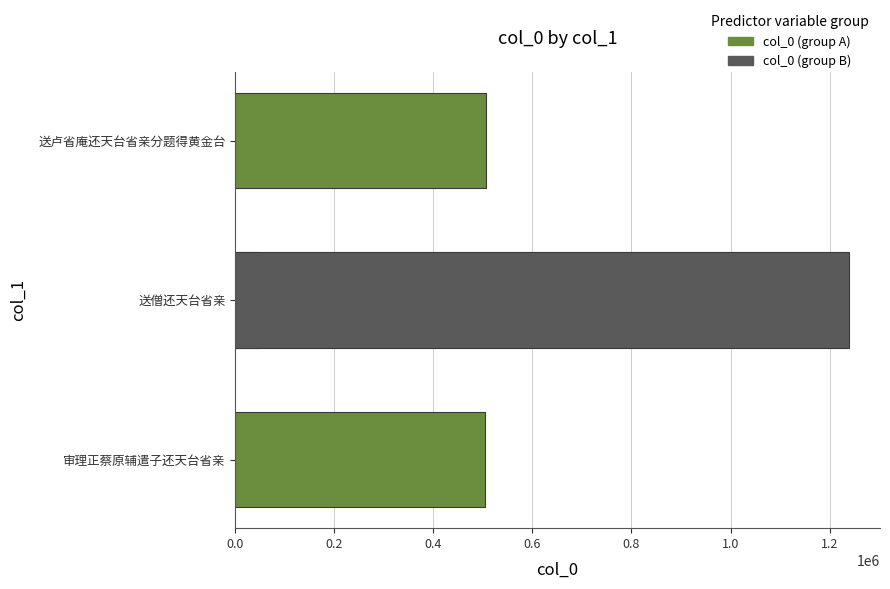

True or false: the data shows 506291 at 送卢省庵还天台省亲分题得黄金台.

True